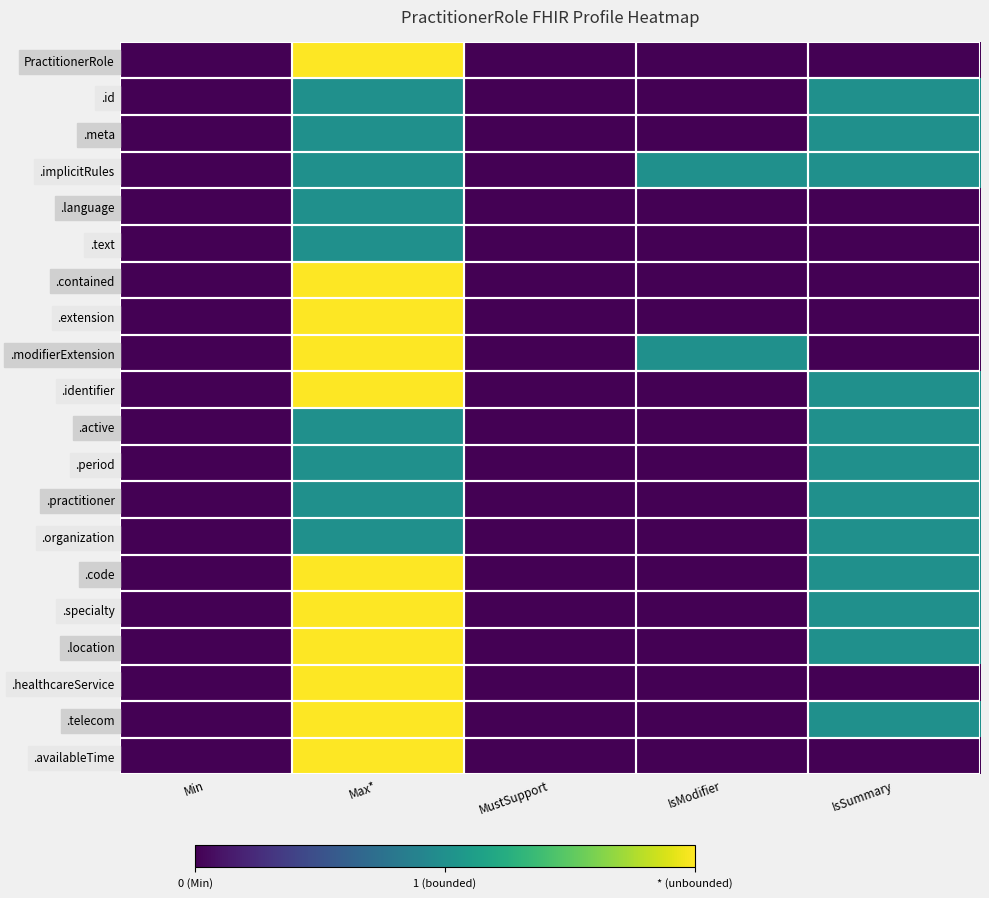

What is the maximum value shown in the chart?

2